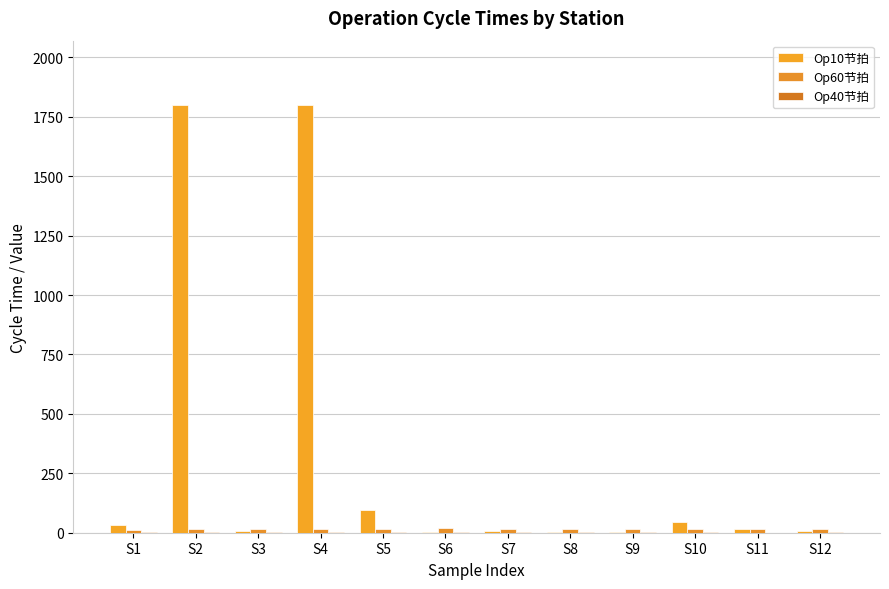

What is the value of the Op60节拍 bar at the 8th from the left?

15